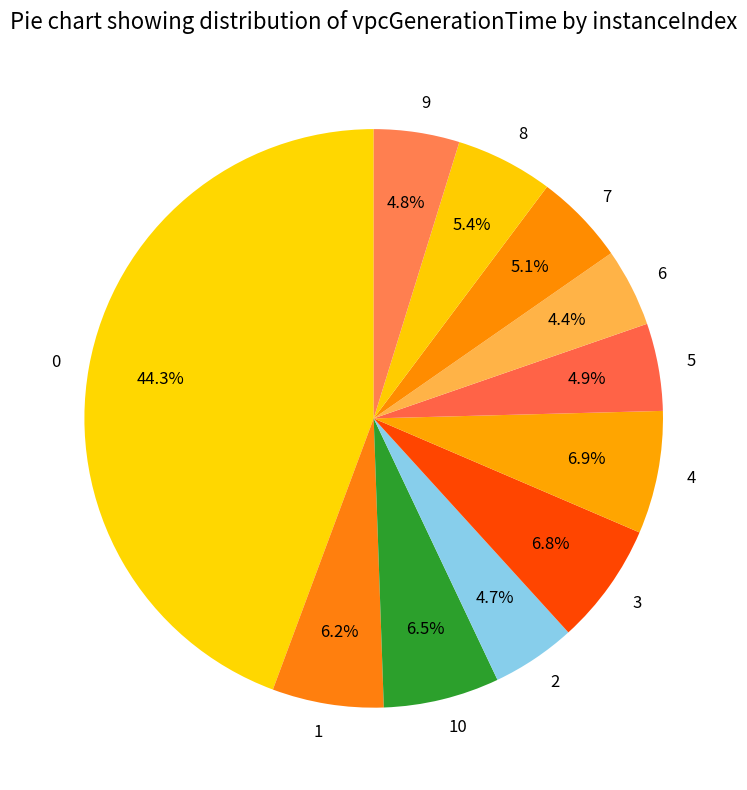

Does 0 account for over 50% of the chart?

No